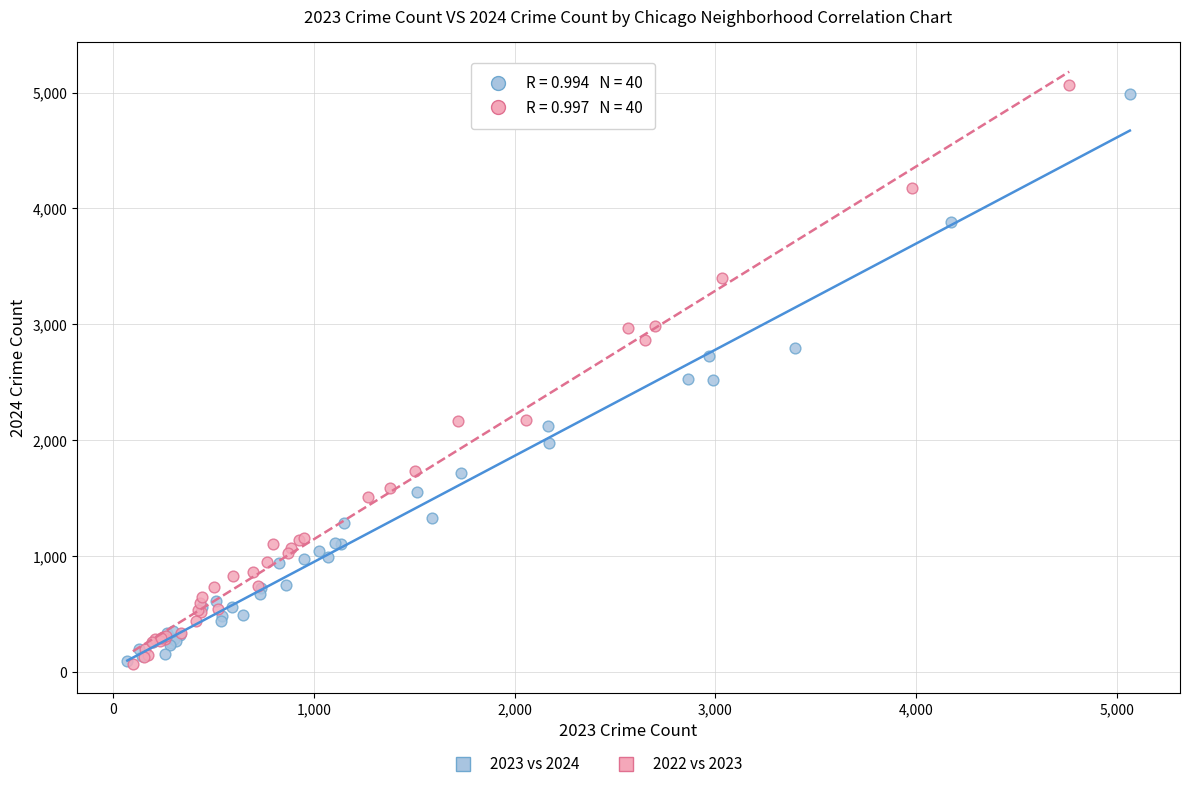

Which series has the widest spread of Y values?

2022 vs 2023